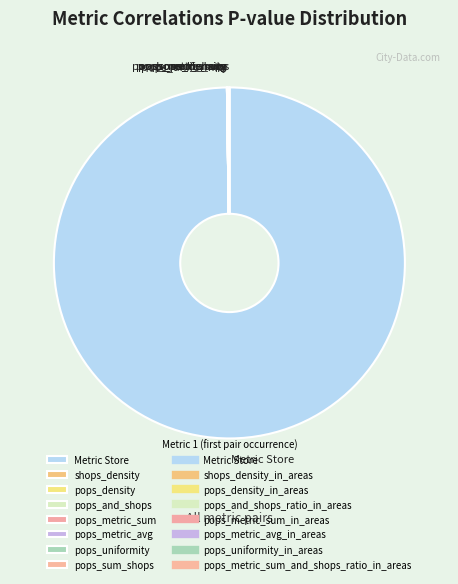

What is the majority slice?

Metric Store